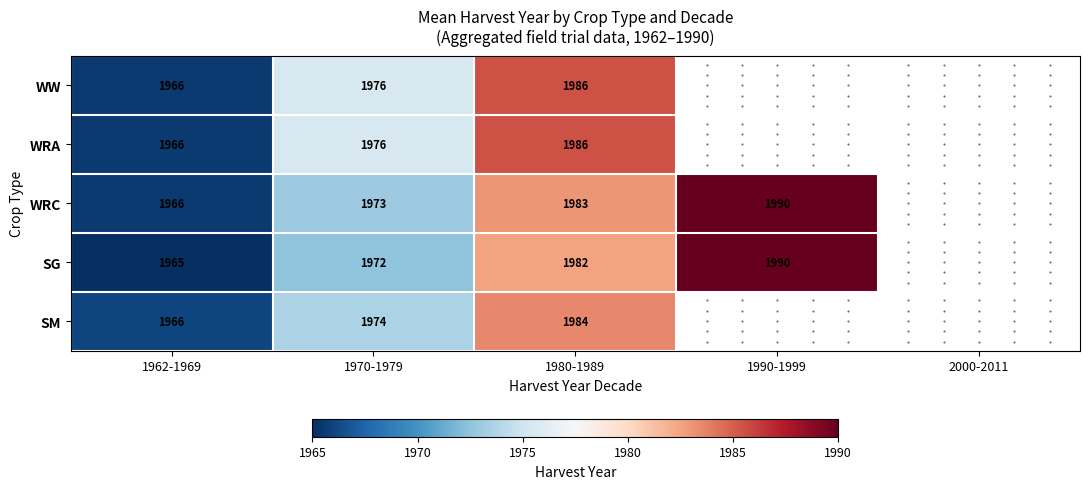

What is the sum of the WRA values at 1962-1969 and 1970-1979?

3942.0